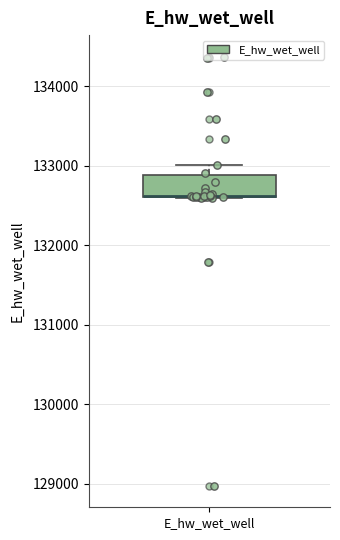

Where is the upper edge of the box for E_hw_wet_well on the y-axis? The values are not printed on the chart, so give them approximately, as read against the axis.

132900